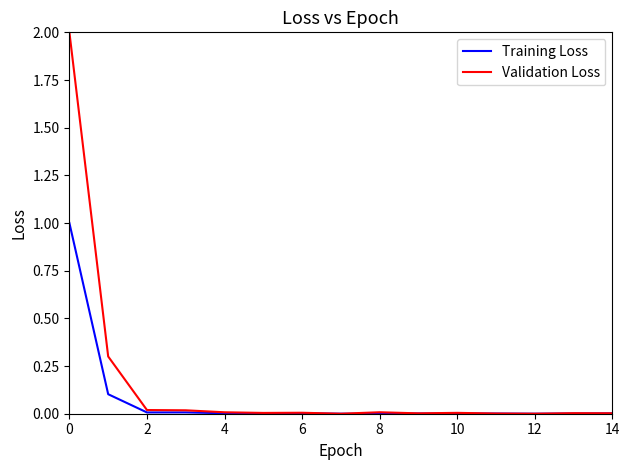

List the series in order of their overall mean, highest first.

Validation Loss, Training Loss